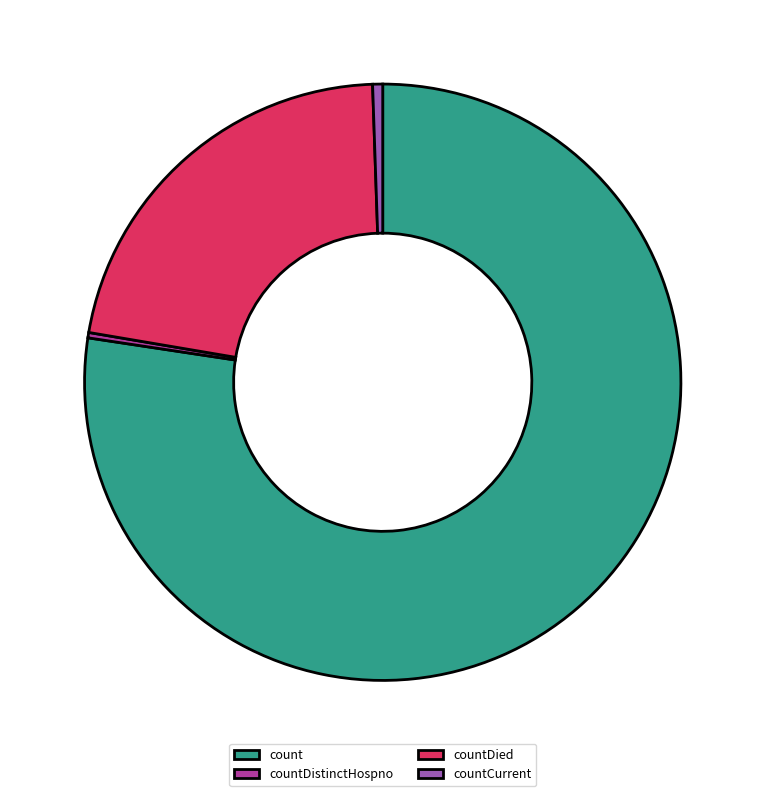

Is there any slice that represents more than half of the pie?

Yes